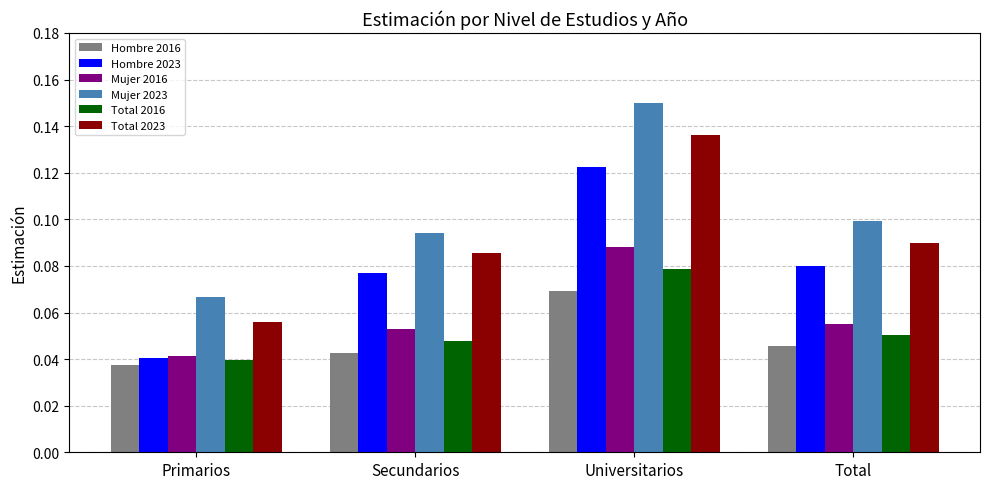

At which category does the chart reach its minimum across all series?

Primarios